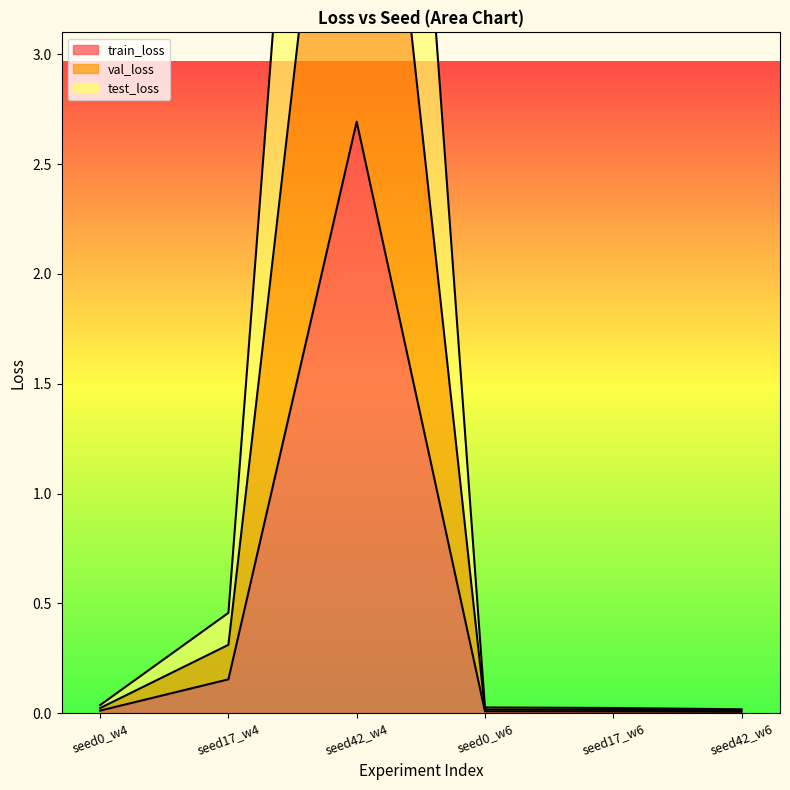

Which series has the largest range (max minus min)?

test_loss